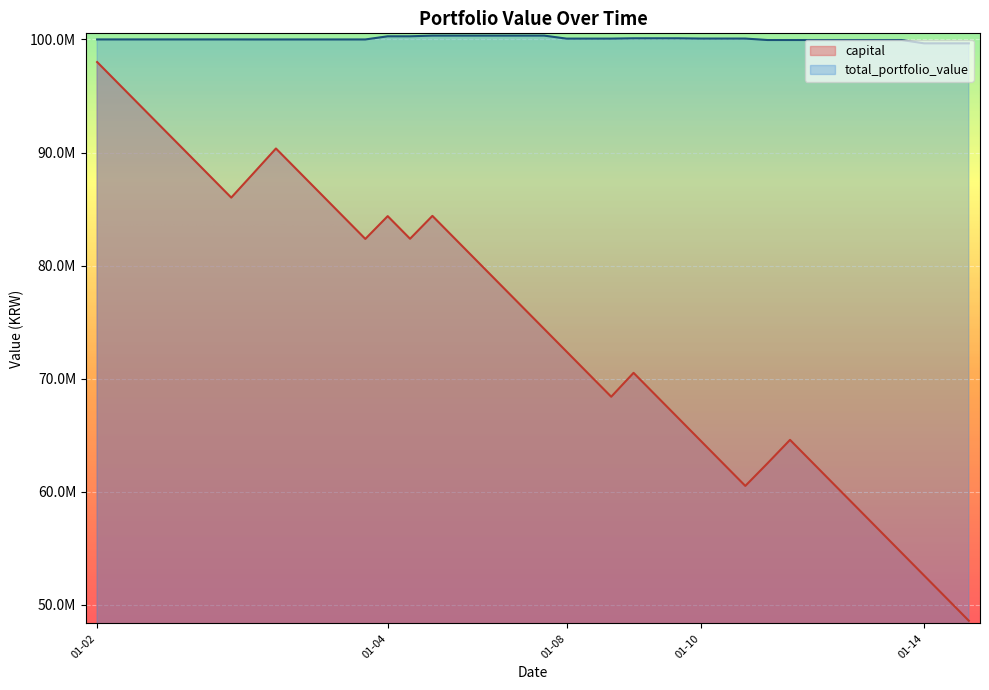

At which label is total_portfolio_value closest to 99996440?

2008-01-03